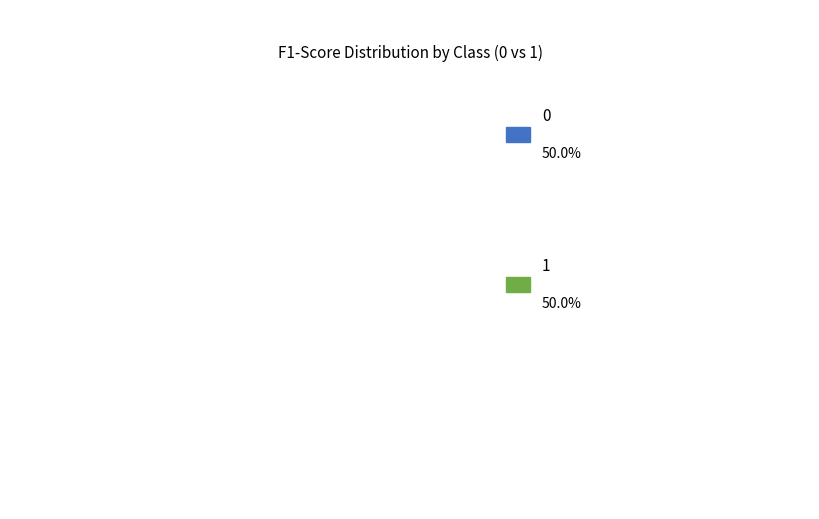

Rank the categories by value from highest to lowest.

1, 0